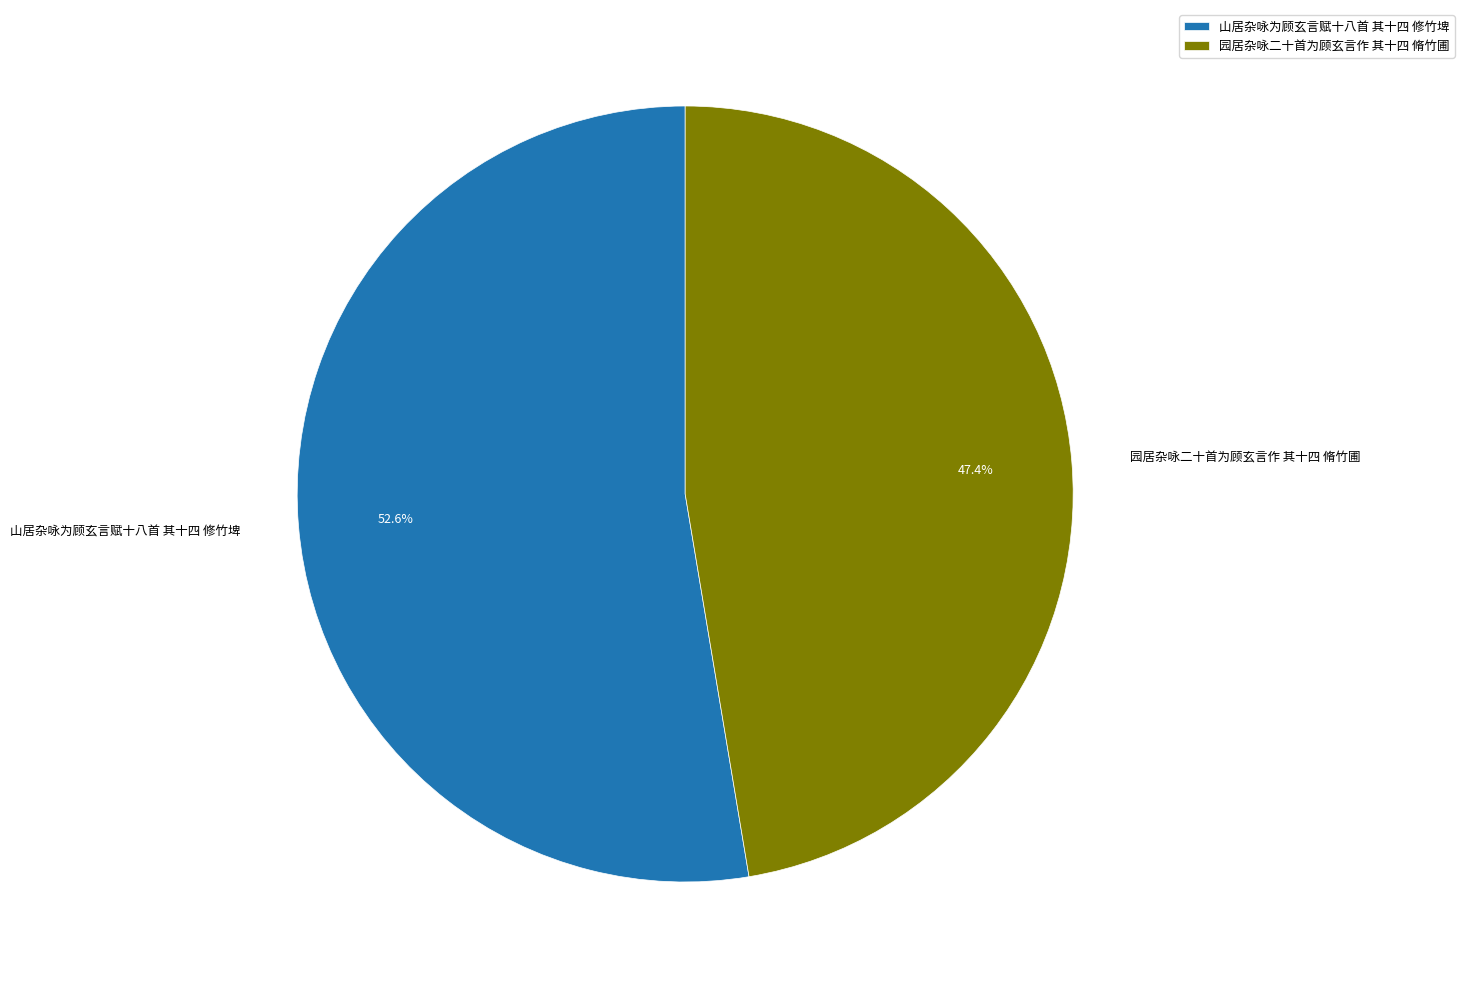

Which slice is the smallest?

园居杂咏二十首为顾玄言作 其十四 脩竹圃